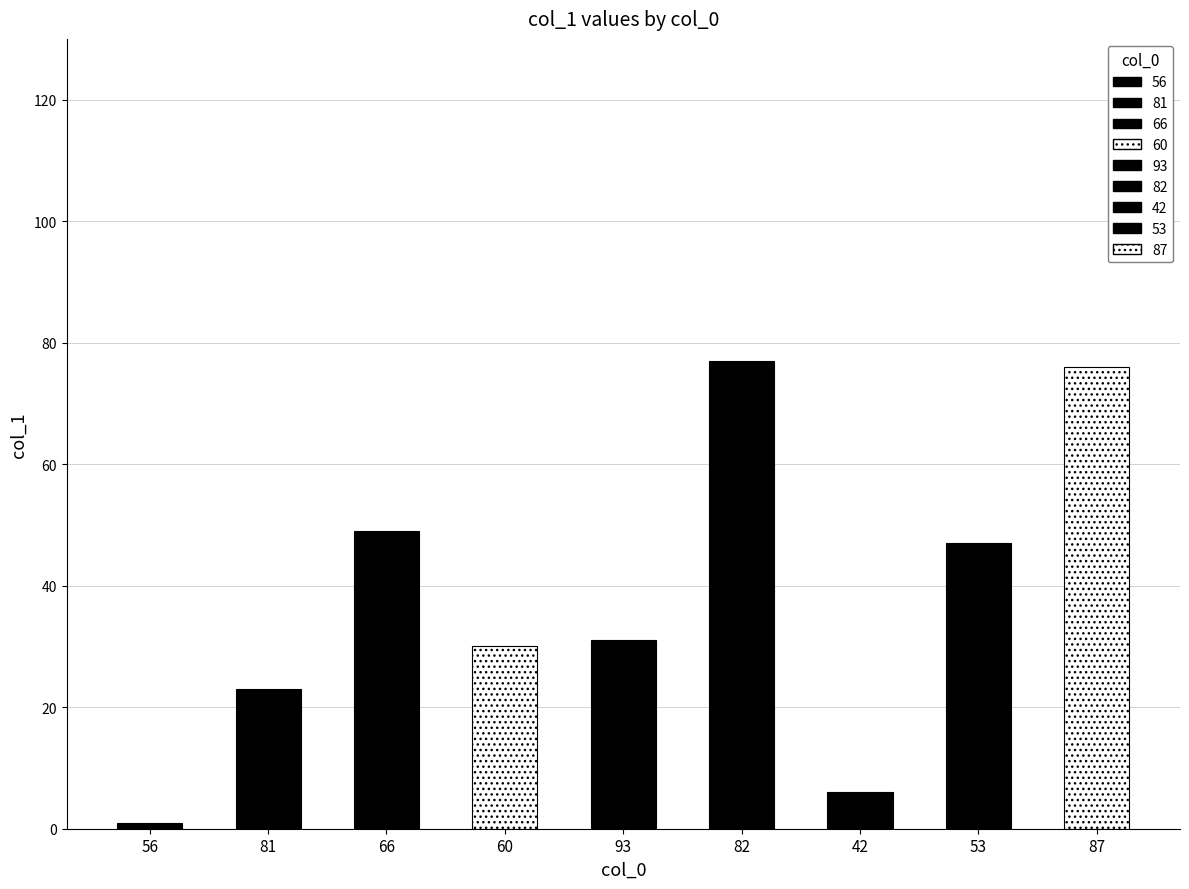

What is the minimum value shown in the chart?

1